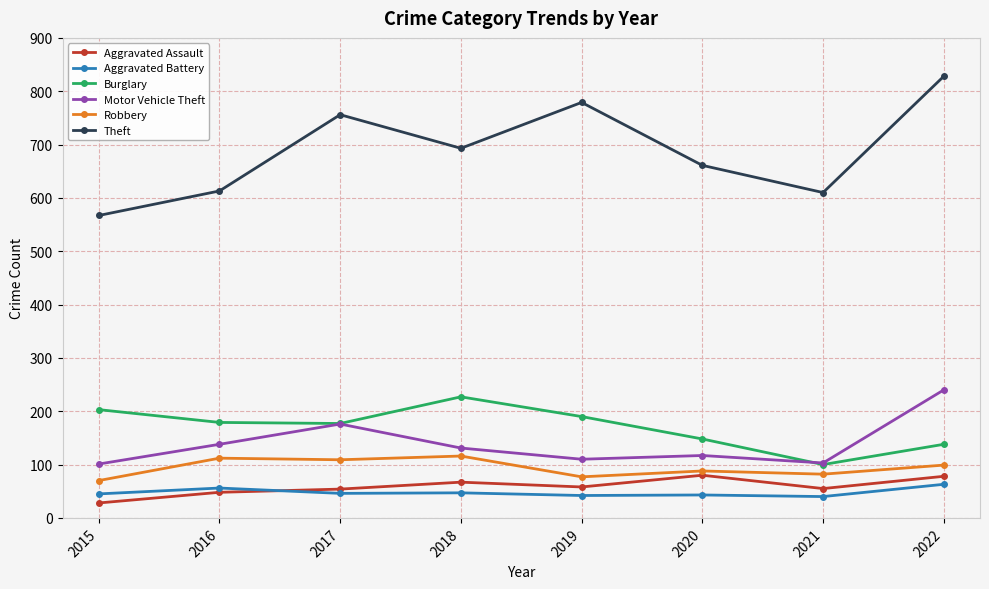

True or false: Aggravated Assault and Burglary intersect in this chart.

False